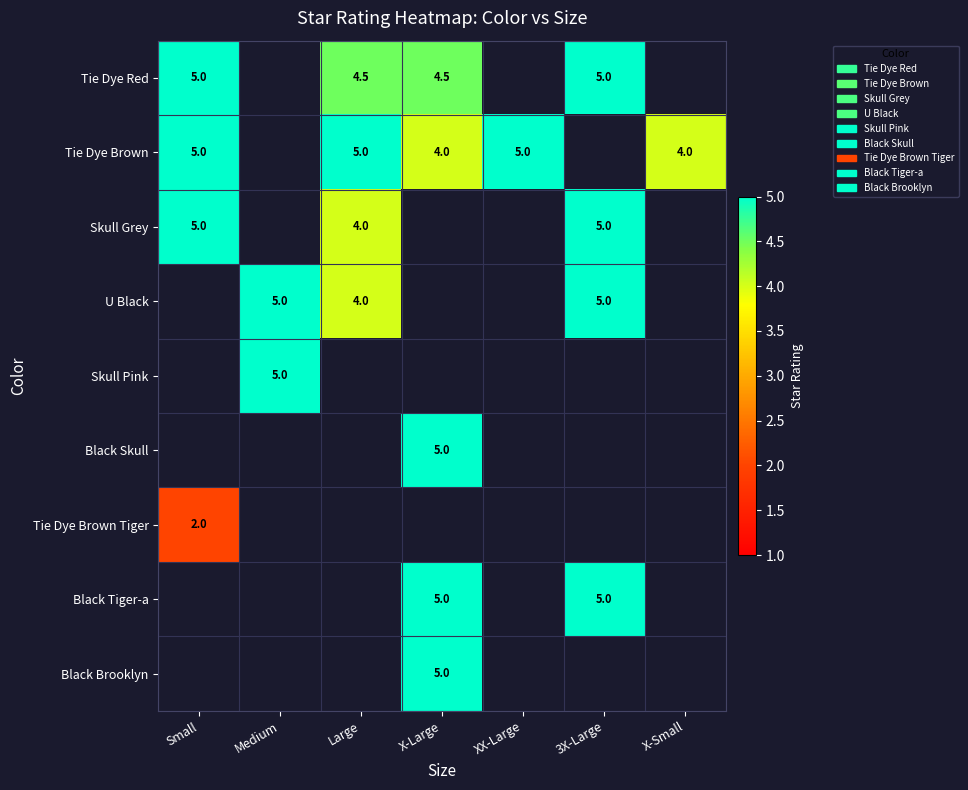

Is it true that Skull Grey equals 5.9 at Large?

False